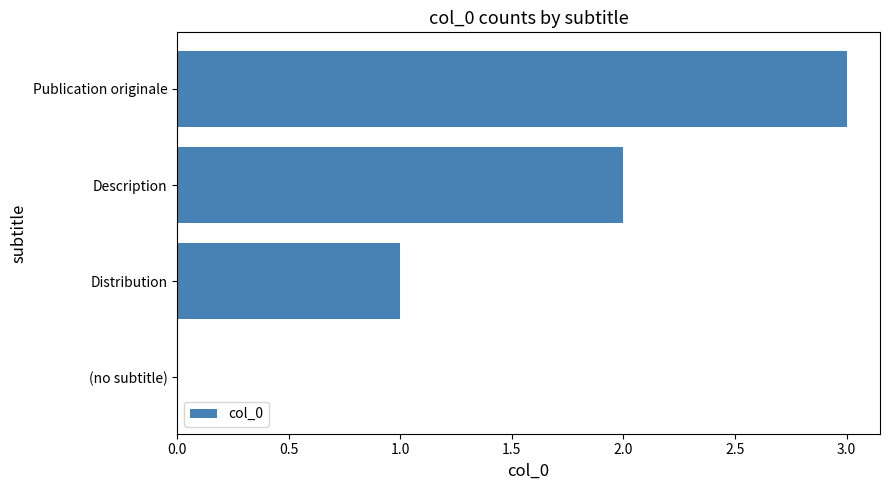

What is the sum of all values?

6